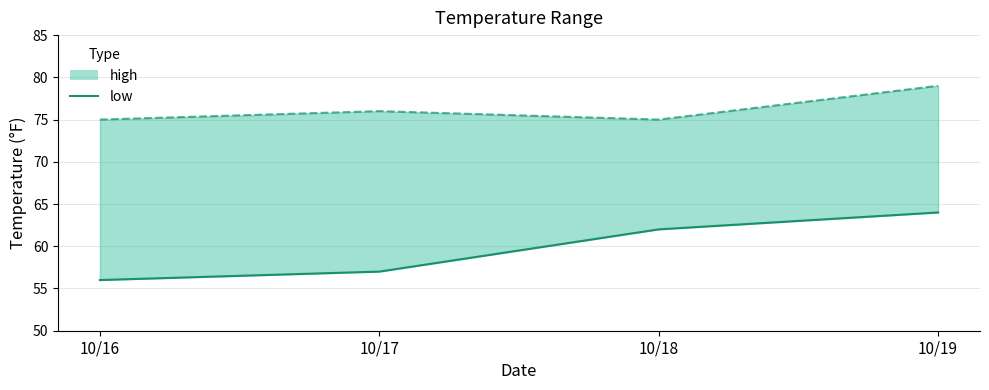

How many values are below 62?

2